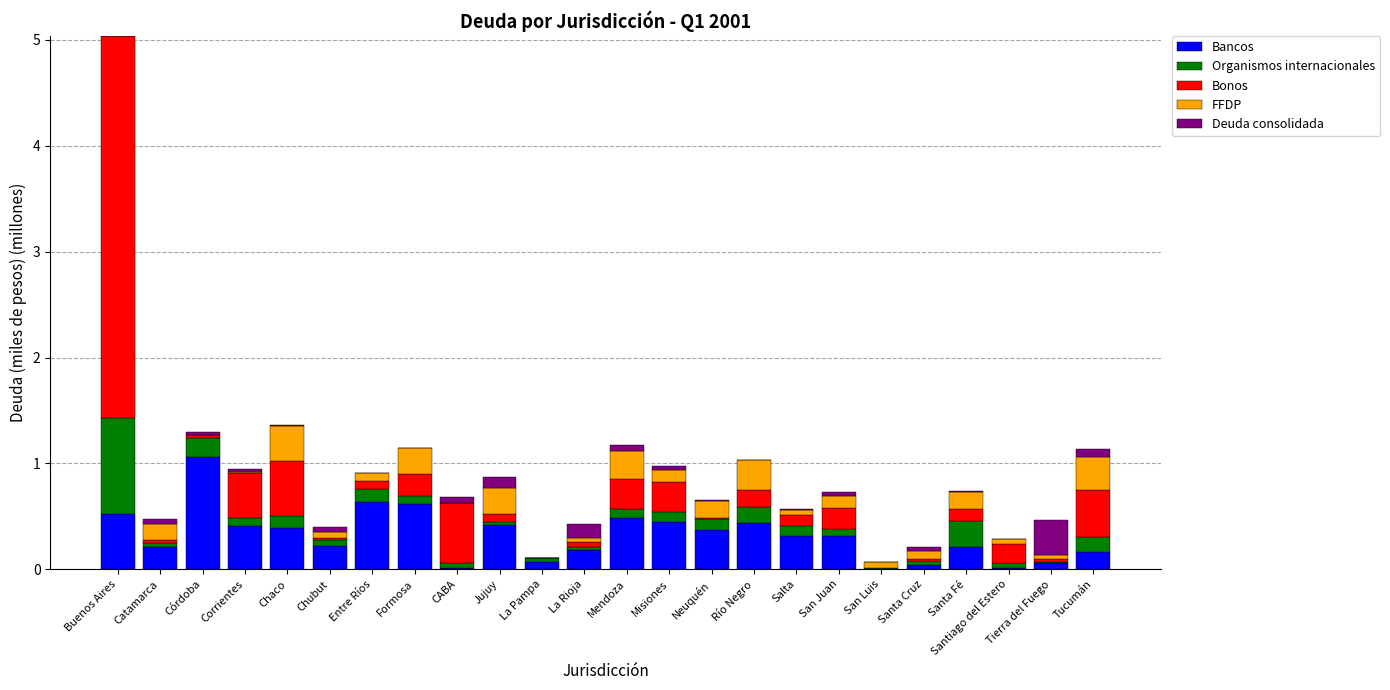

Is it true that Bancos equals 0.4 at Misiones?

True